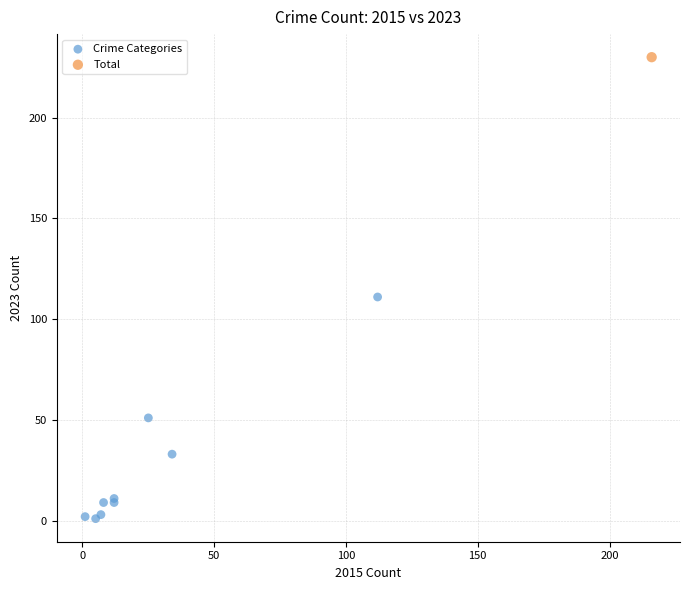

What are all the series names shown in the legend?

Crime Categories, Total